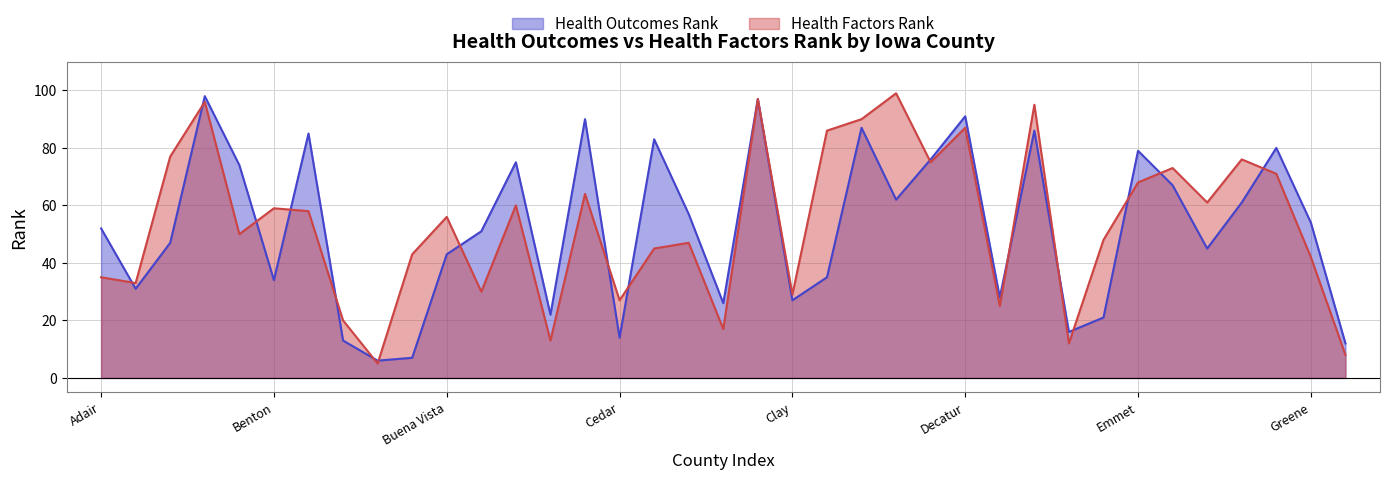

What is the maximum value for Health Factors Rank?

99